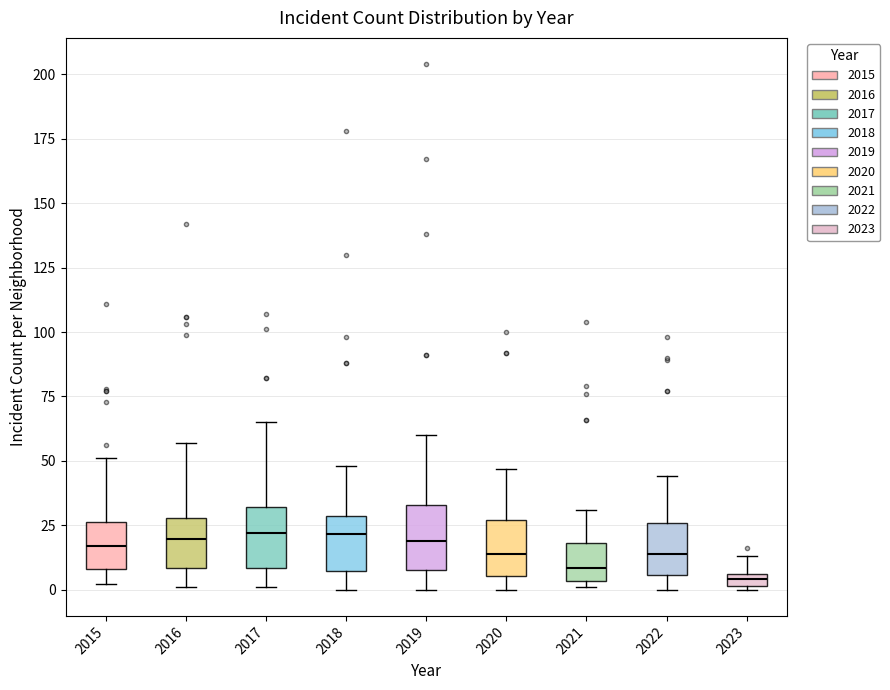

Where does the median line of the box at x = 2018 sit on the y-axis? The values are not printed on the chart, so give them approximately, as read against the axis.

20